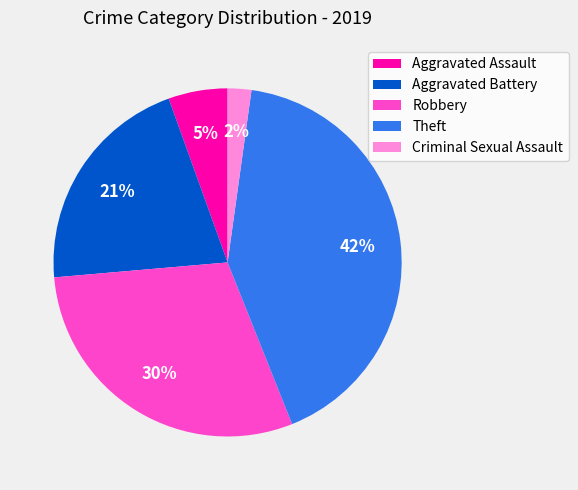

To the nearest percent, what is the combined percentage of Criminal Sexual Assault and Theft?

44%